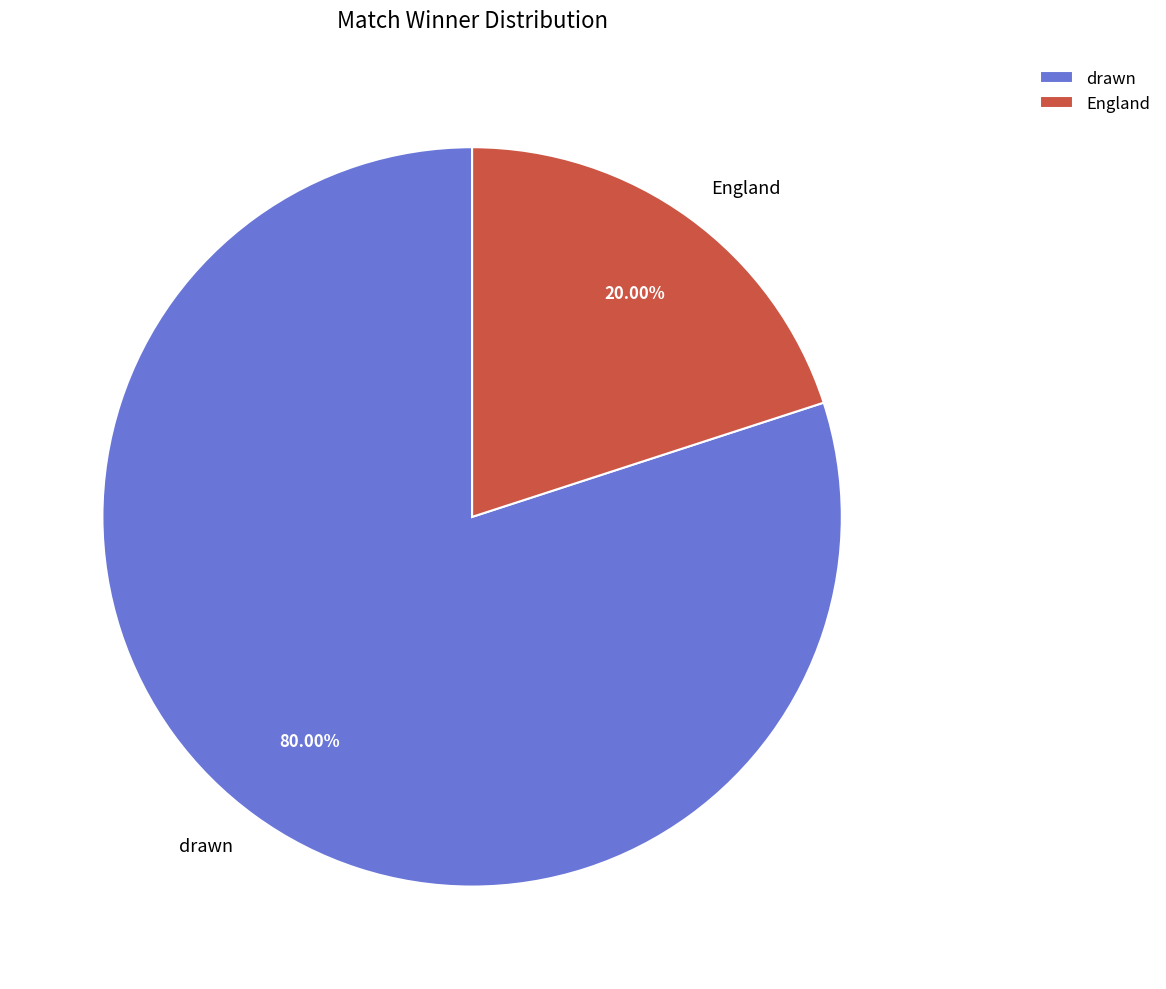

Is it true that England is 20% of the pie?

True